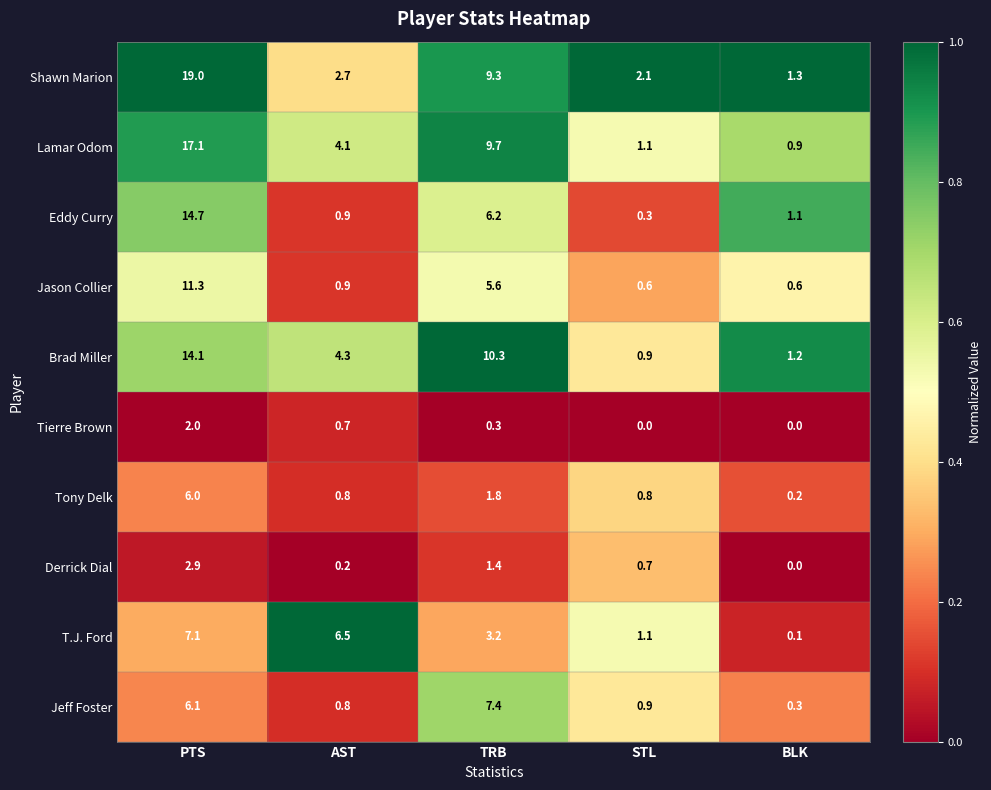

Where is Brad Miller nearest to the value 7?

AST